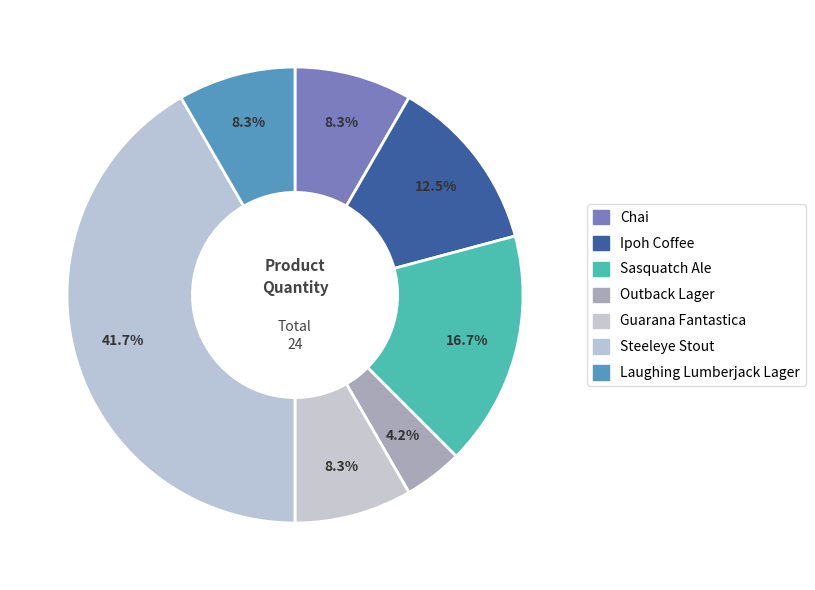

To the nearest percent, what is the difference between the Outback Lager and Ipoh Coffee slice percentages?

8%